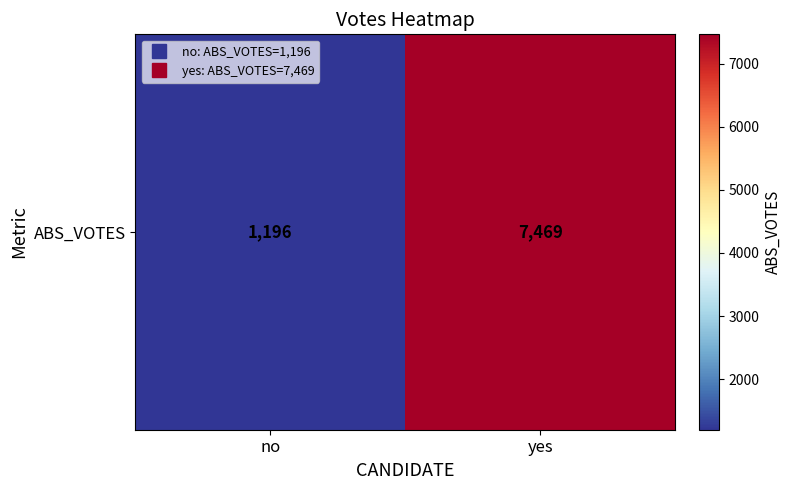

What is the sum of the values at no and yes?

8665